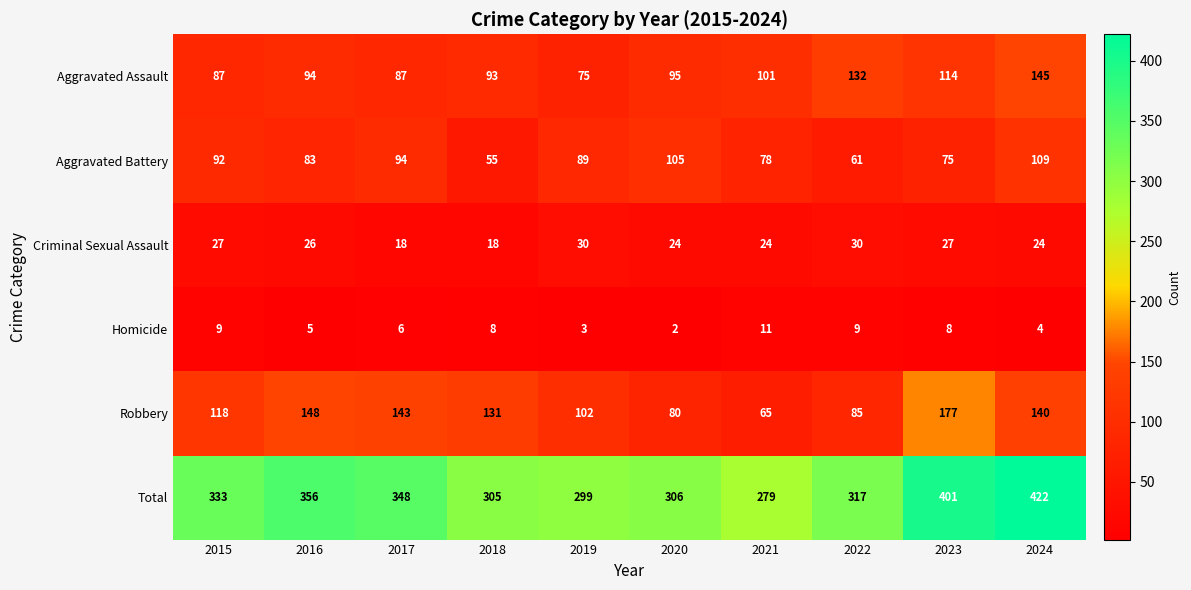

Which series has the widest spread of values?

Total